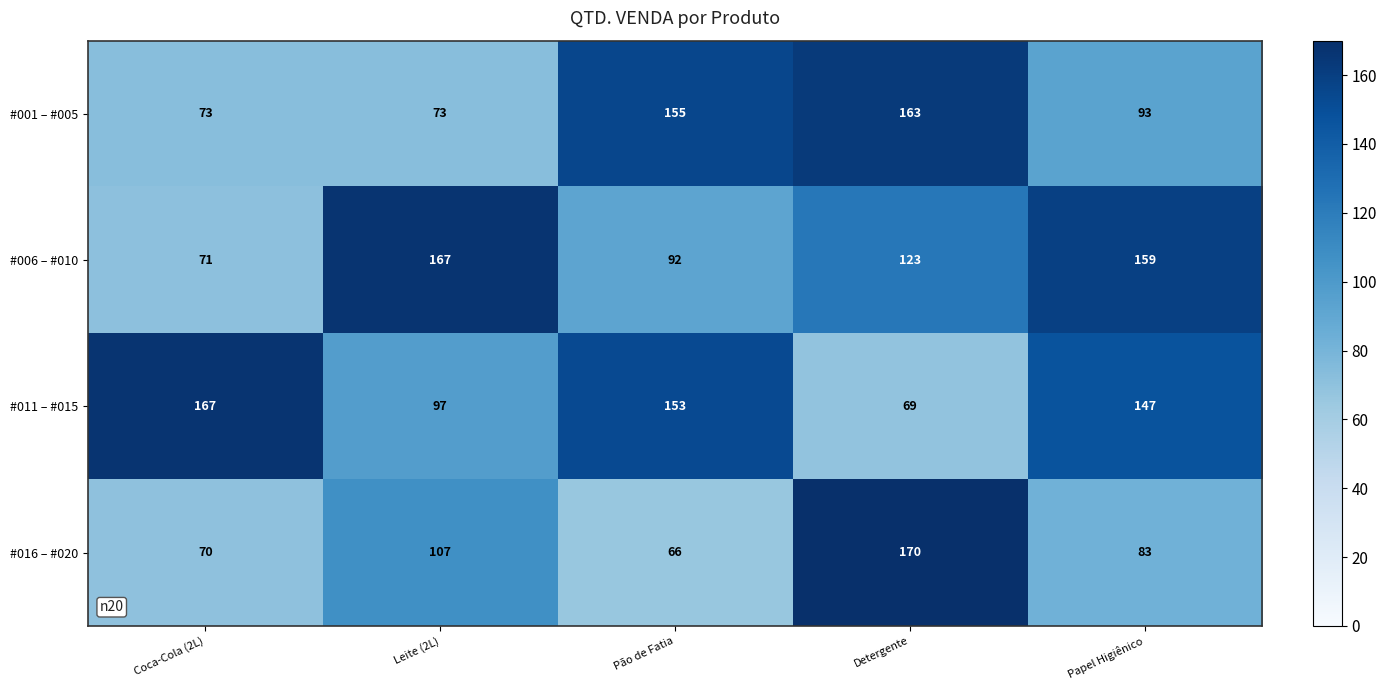

At which category does the chart reach its peak across all series?

Detergente